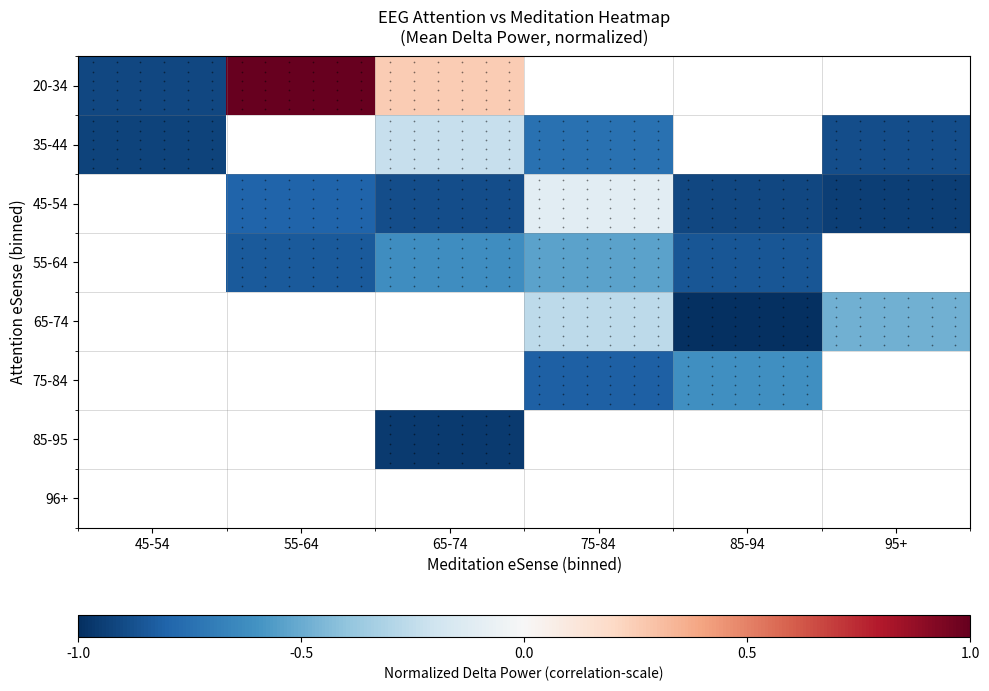

How many negative values does the 65-74 series have?

3